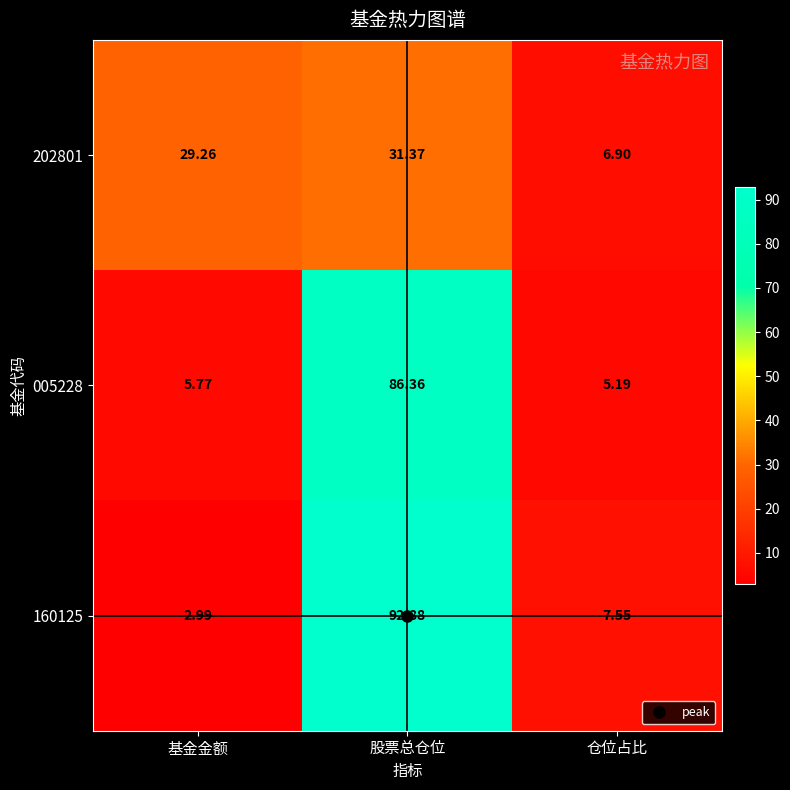

At which label does 005228 reach its peak?

股票总仓位